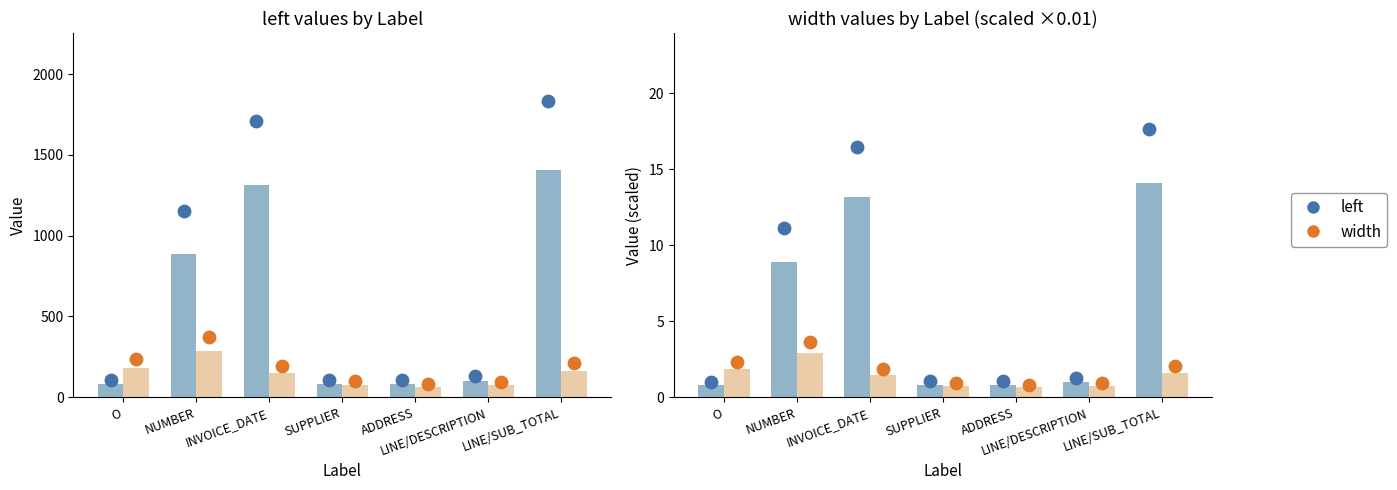

Is the value of width (scaled) at ADDRESS greater than the value of left at SUPPLIER?

No